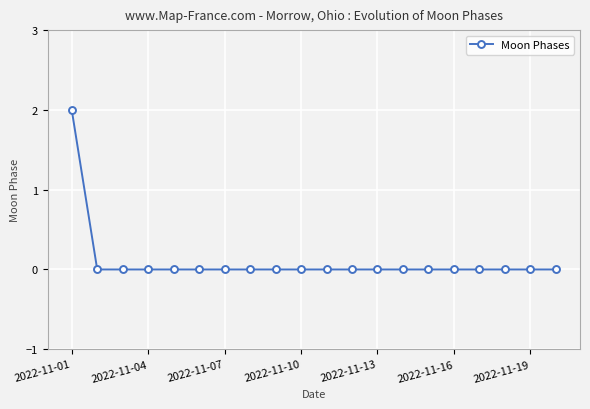

How many lines are shown in the chart?

1